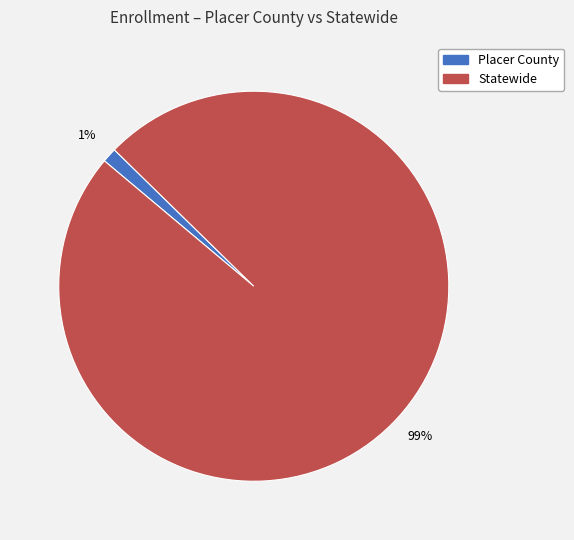

How many segments does this pie chart have?

2